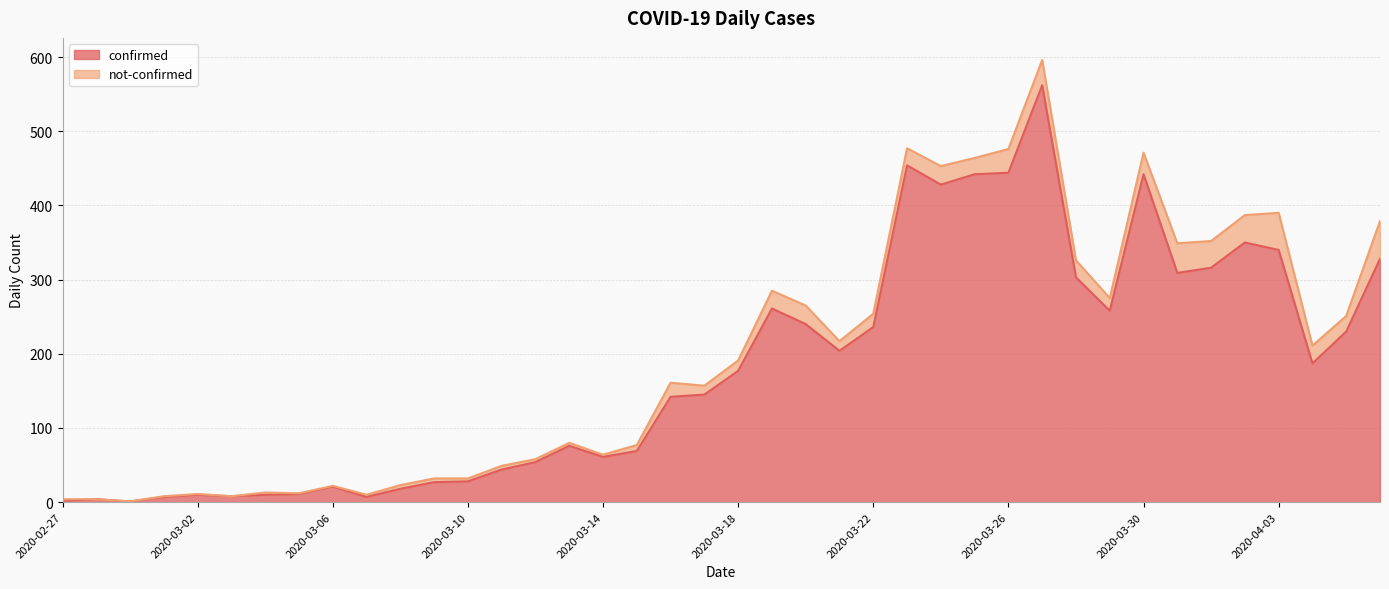

What is the maximum value shown in the chart?

562